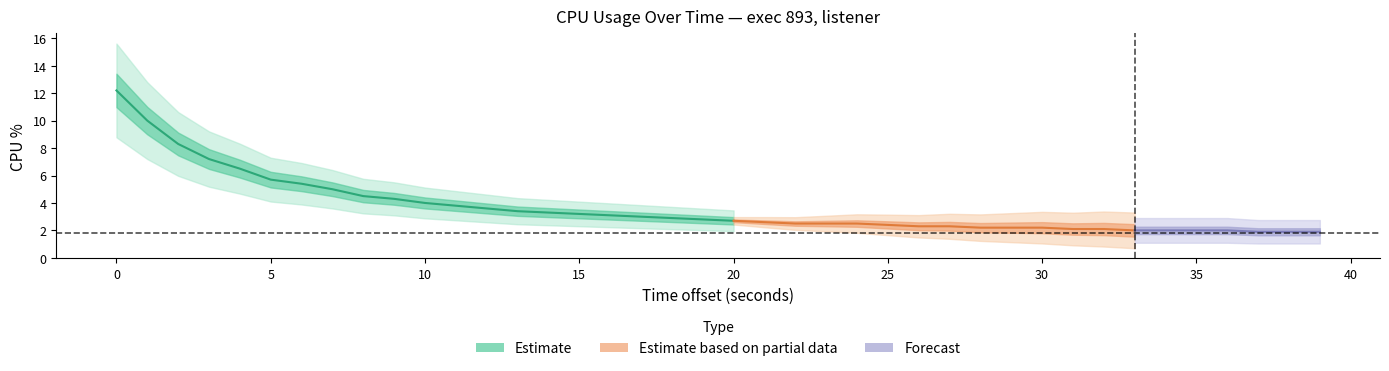

List the labels in order of value, largest first.

0, 1, 2, 3, 4, 5, 6, 7, 8, 9, 10, 11, 12, 13, 14, 15, 16, 17, 18, 19, 20, 21, 22, 23, 24, 25, 26, 27, 28, 29, 30, 31, 32, 33, 34, 35, 36, 37, 38, 39